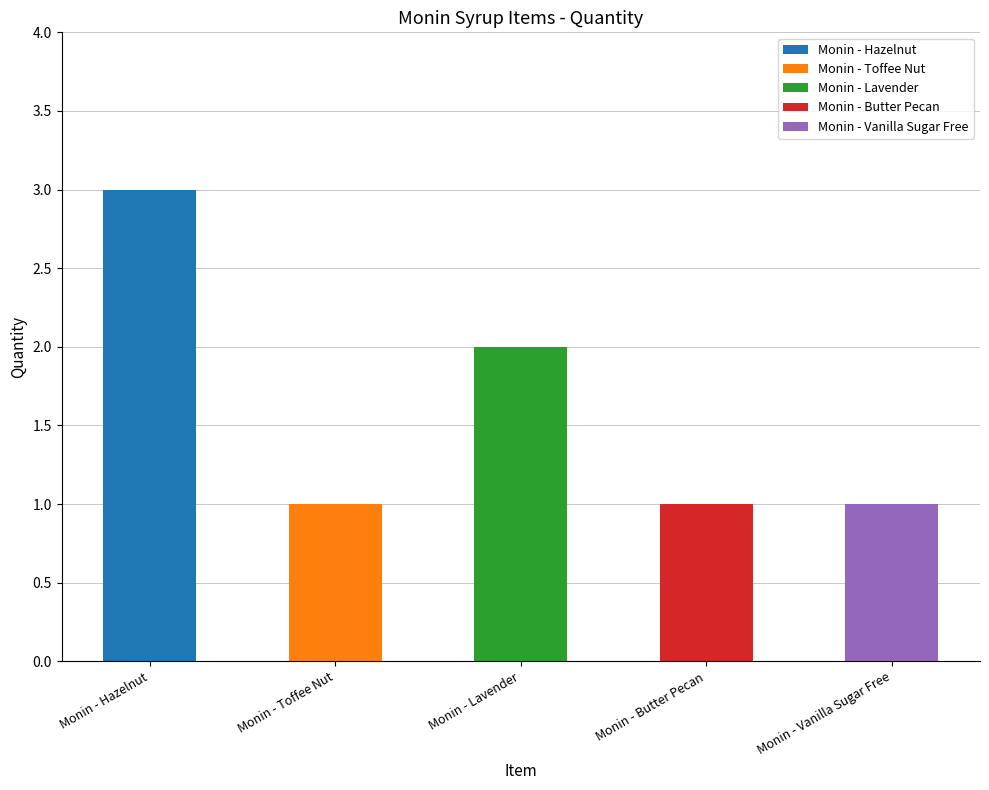

What is the label of the 4th bar from the right?

Monin - Toffee Nut